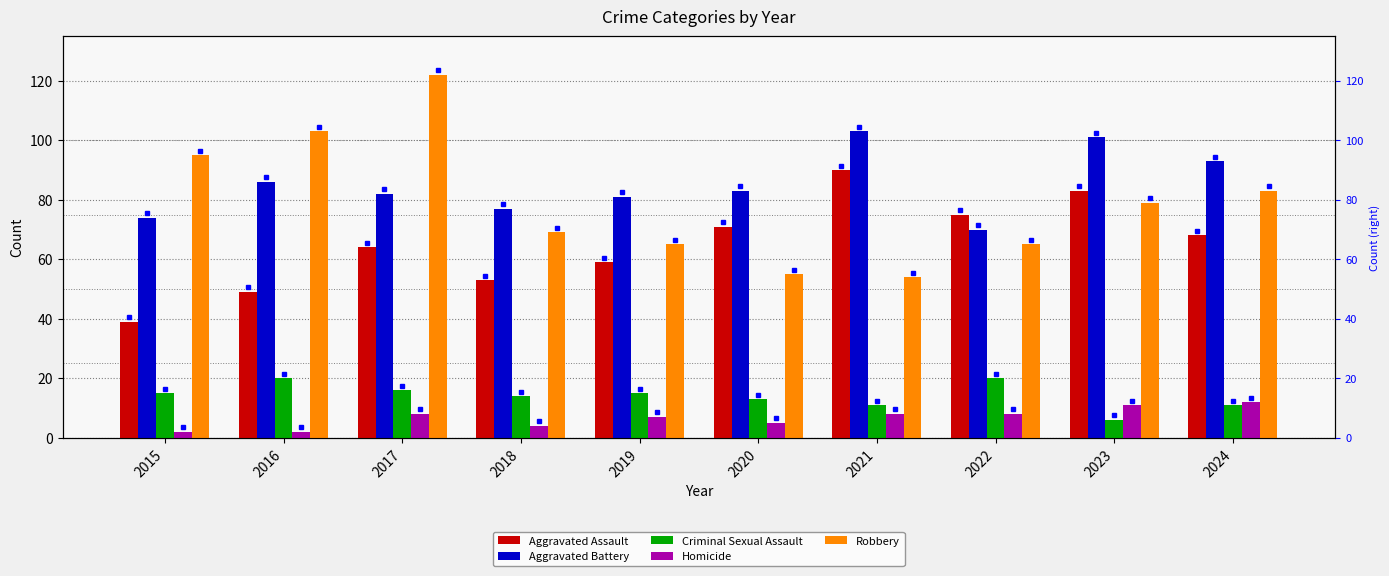

At which label does Criminal Sexual Assault first exceed 15?

2016